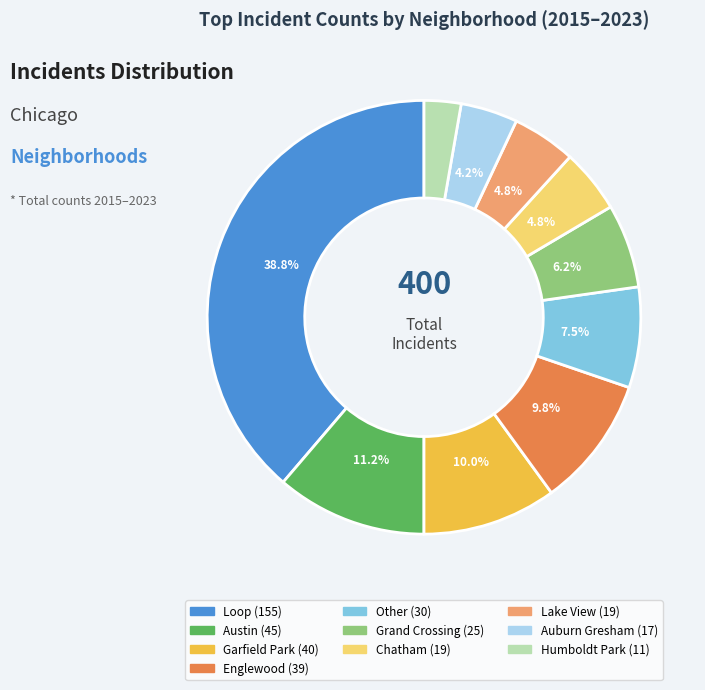

How many segments does this pie chart have?

10